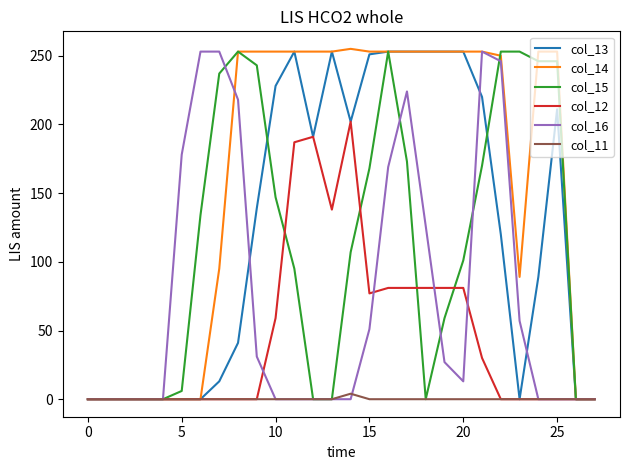

Which series has the largest total across all categories?

col_14